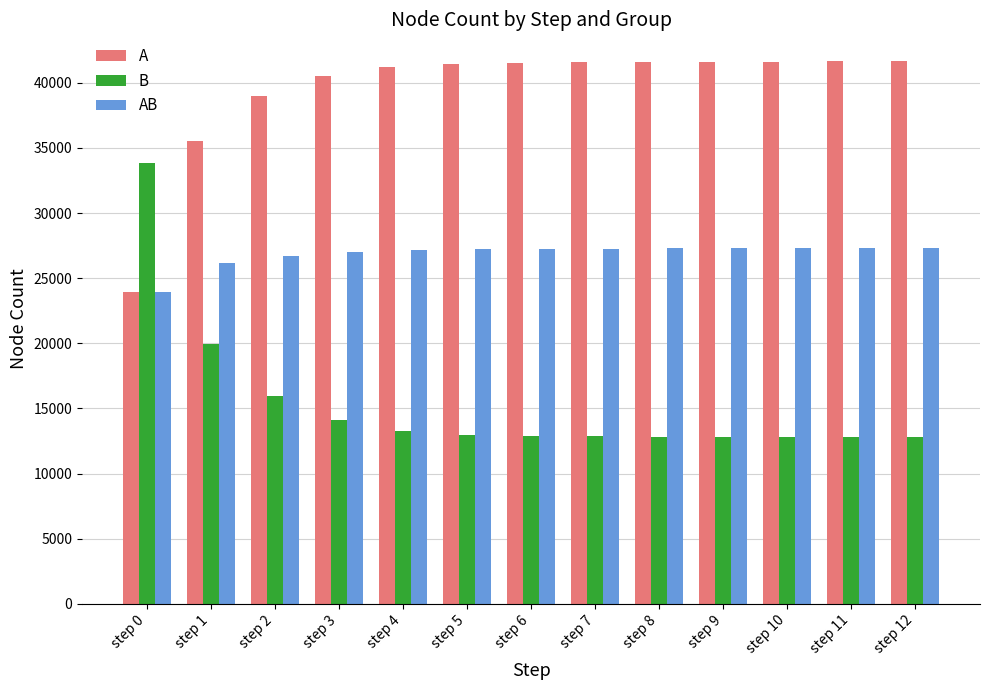

How many bars are there in total?

39